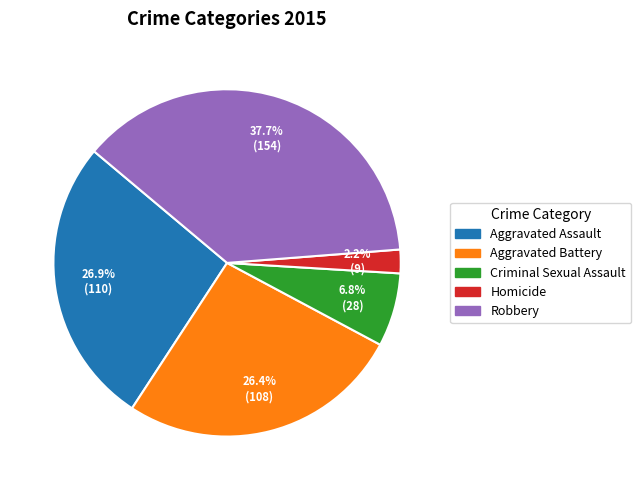

Does Aggravated Assault account for over 50% of the chart?

No